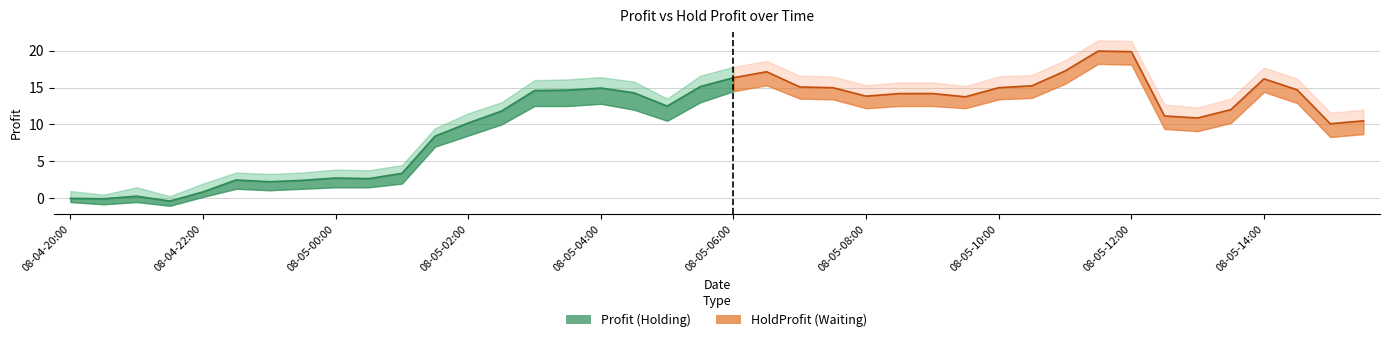

After their last crossing, which series has the higher values: Profit or HoldProfit?

Profit